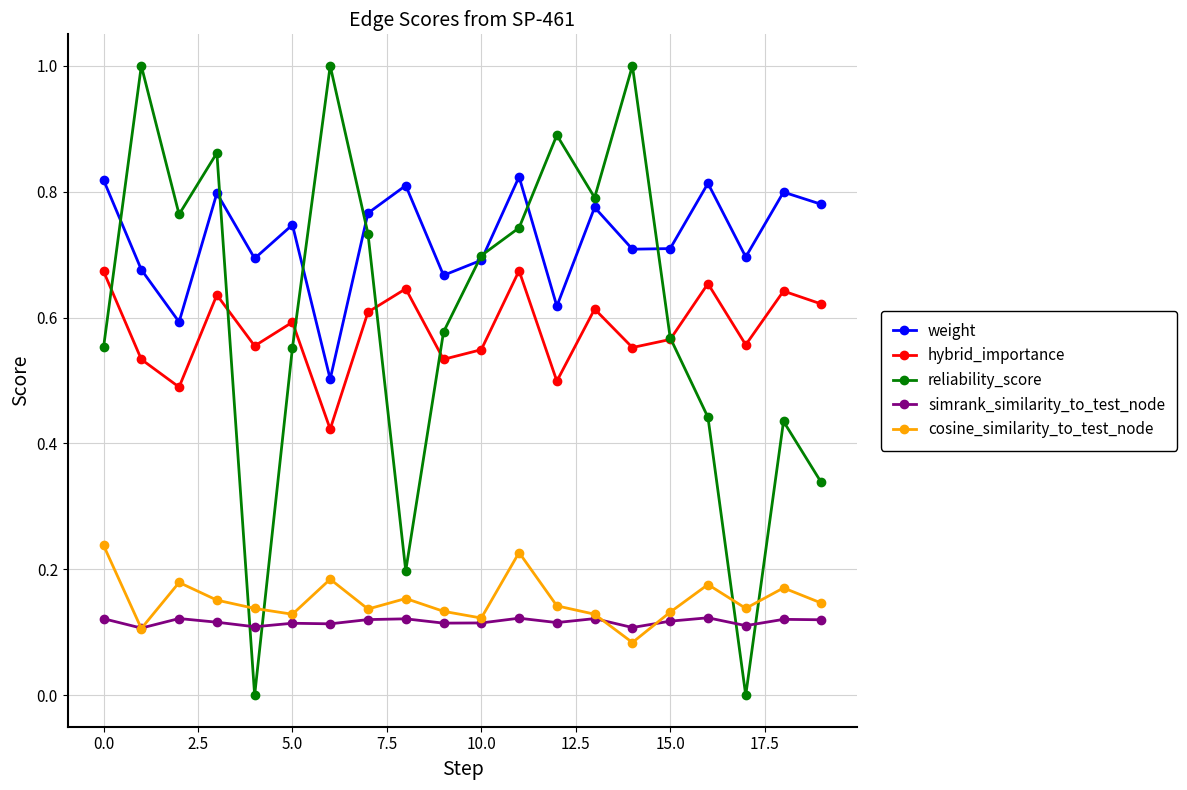

True or false: simrank_similarity_to_test_node has more than 0 interior local peaks.

True